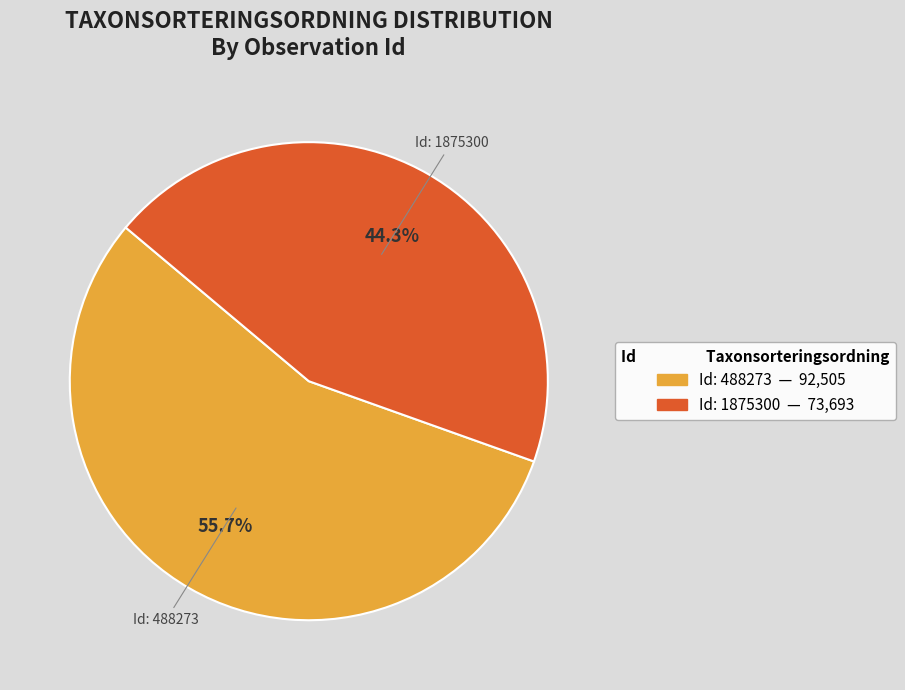

Is there any slice that represents more than half of the pie?

Yes